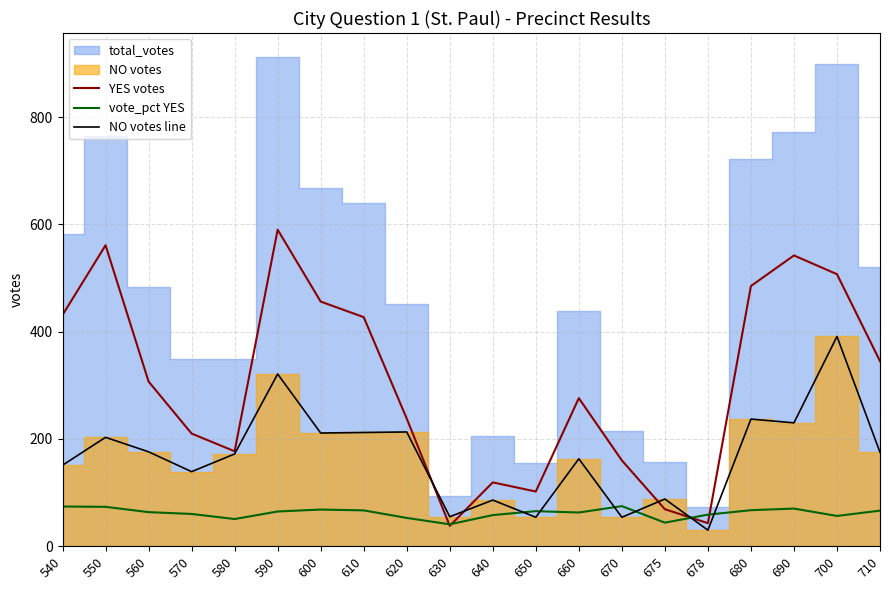

Where is the first local minimum for YES votes?

580